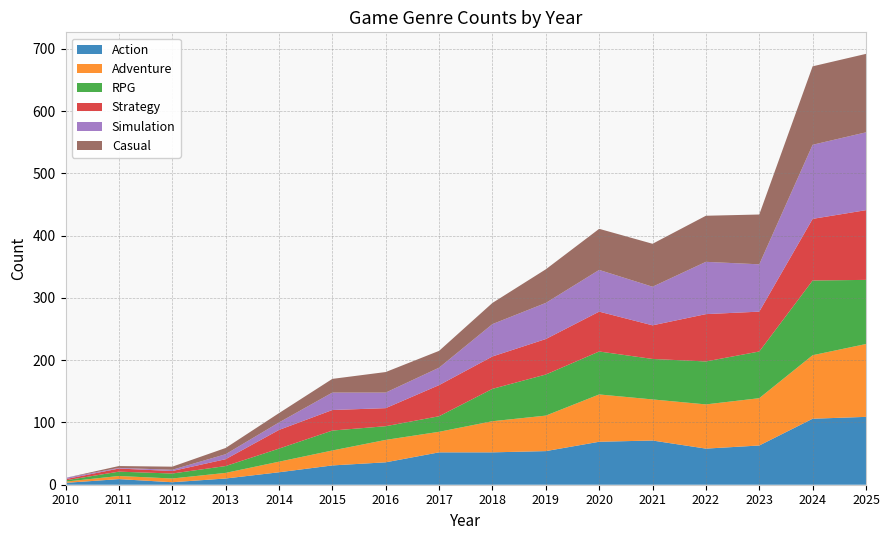

Reading right to left, extract all data points from this chart.

Action: 2025=109	2024=106	2023=63	2022=58	2021=71	2020=69	2019=54	2018=52	2017=52	2016=36	2015=31	2014=20	2013=10	2012=4	2011=9	2010=3
Adventure: 2025=117	2024=102	2023=76	2022=71	2021=66	2020=76	2019=57	2018=50	2017=33	2016=36	2015=24	2014=17	2013=9	2012=6	2011=5	2010=2
RPG: 2025=103	2024=120	2023=75	2022=69	2021=65	2020=69	2019=66	2018=52	2017=25	2016=22	2015=32	2014=21	2013=11	2012=8	2011=7	2010=2
Strategy: 2025=112	2024=99	2023=64	2022=76	2021=54	2020=64	2019=57	2018=52	2017=50	2016=29	2015=33	2014=30	2013=11	2012=4	2011=5	2010=2
Simulation: 2025=125	2024=119	2023=76	2022=84	2021=62	2020=67	2019=58	2018=52	2017=28	2016=25	2015=28	2014=12	2013=8	2012=2	2011=1	2010=2
Casual: 2025=126	2024=126	2023=80	2022=74	2021=69	2020=66	2019=54	2018=34	2017=27	2016=33	2015=22	2014=15	2013=10	2012=5	2011=3	2010=0